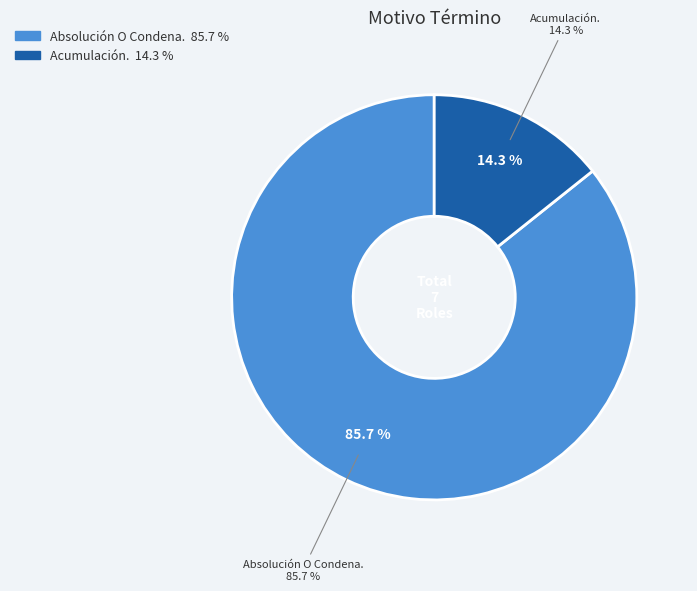

Which slice represents more than half of the pie?

Absolución O Condena.